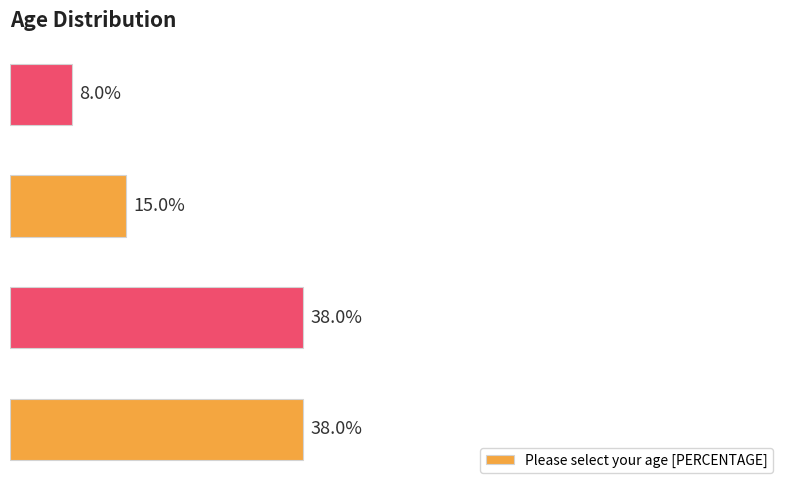

Are the bars horizontal?

Yes